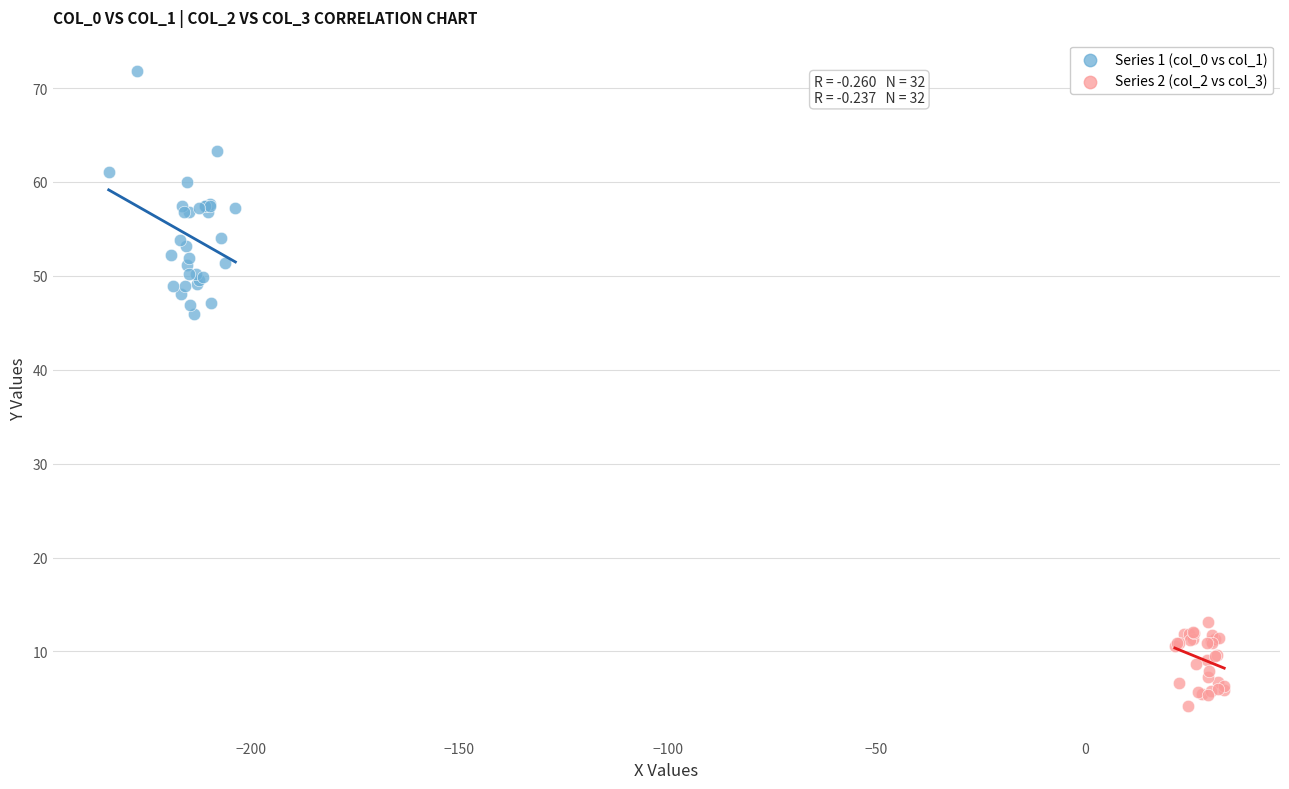

Which series reaches the minimum Y coordinate?

Series 2 (col_2 vs col_3)